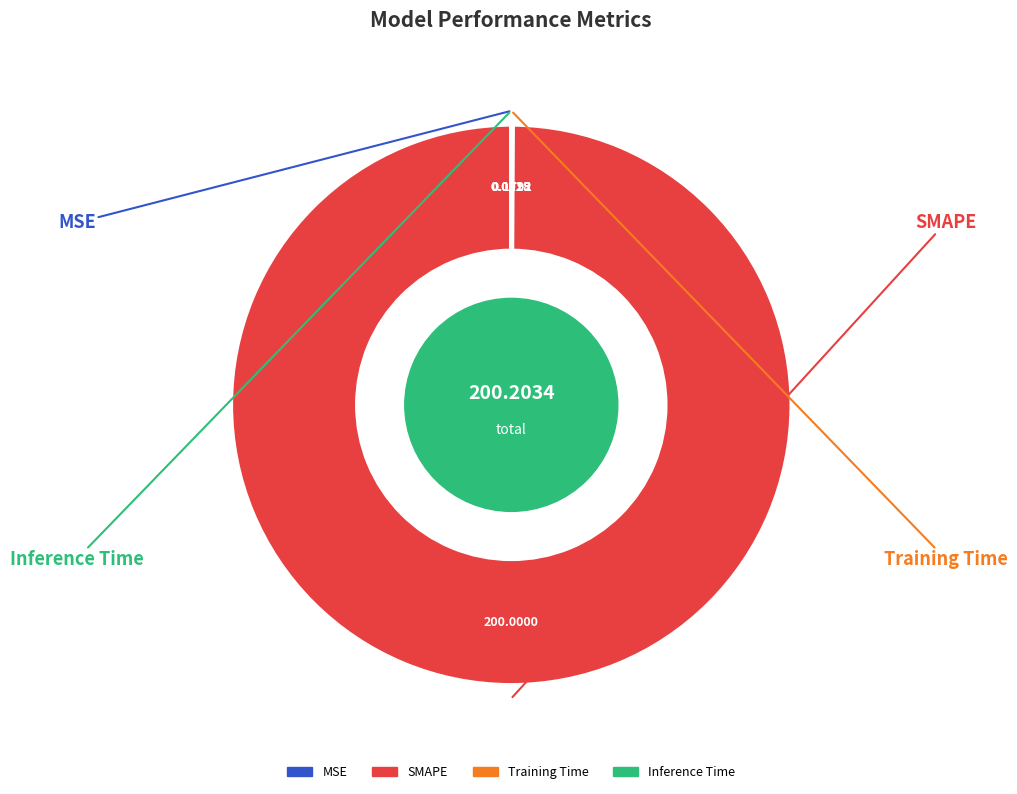

Which category has the biggest portion of the pie?

SMAPE